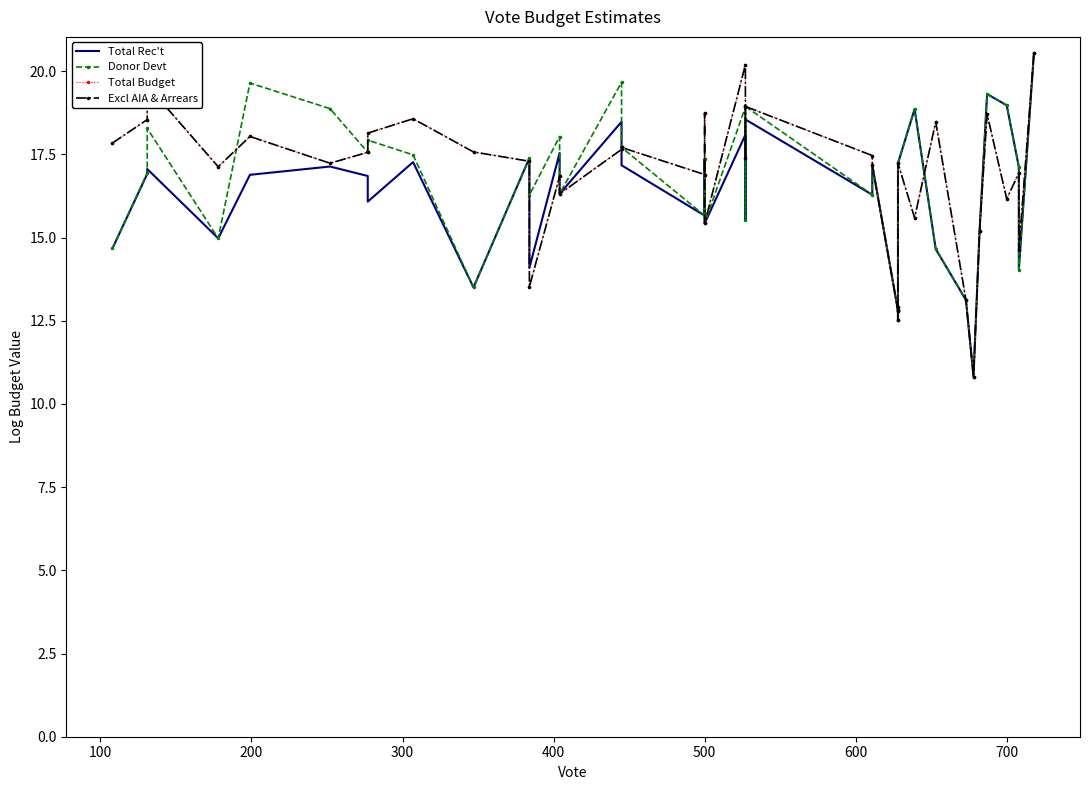

True or false: Total Budget has more than 0 interior local peaks.

True